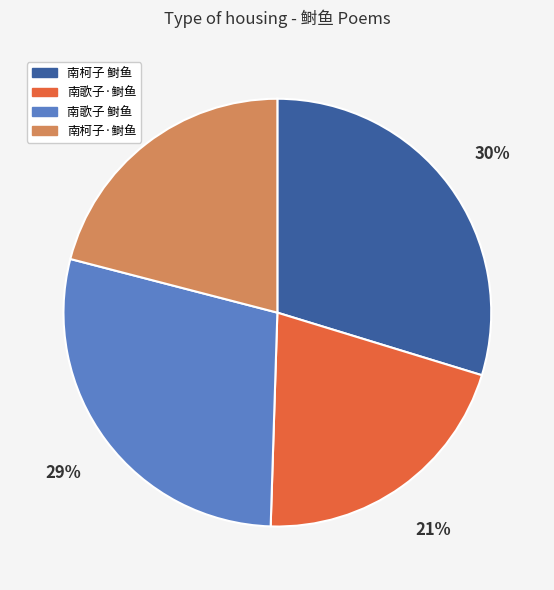

Is there any slice that represents more than half of the pie?

No